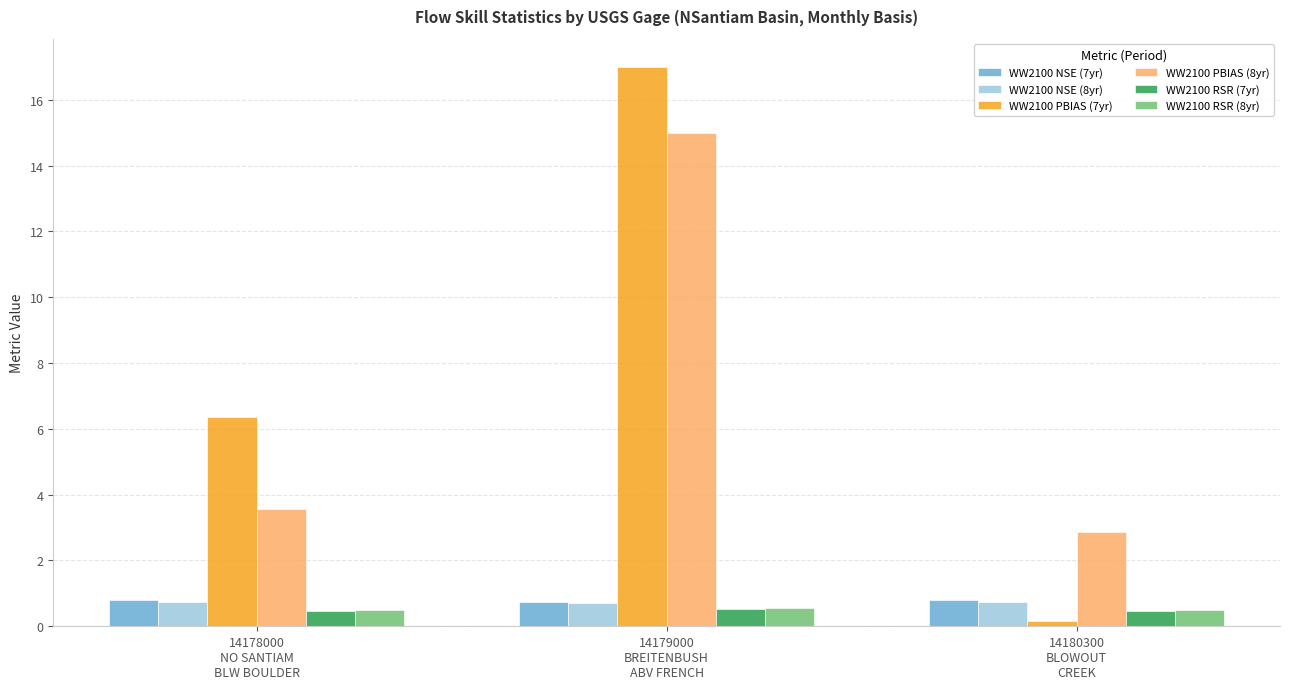

What is the average value of the WW2100 NSE (7yr) series?

0.8